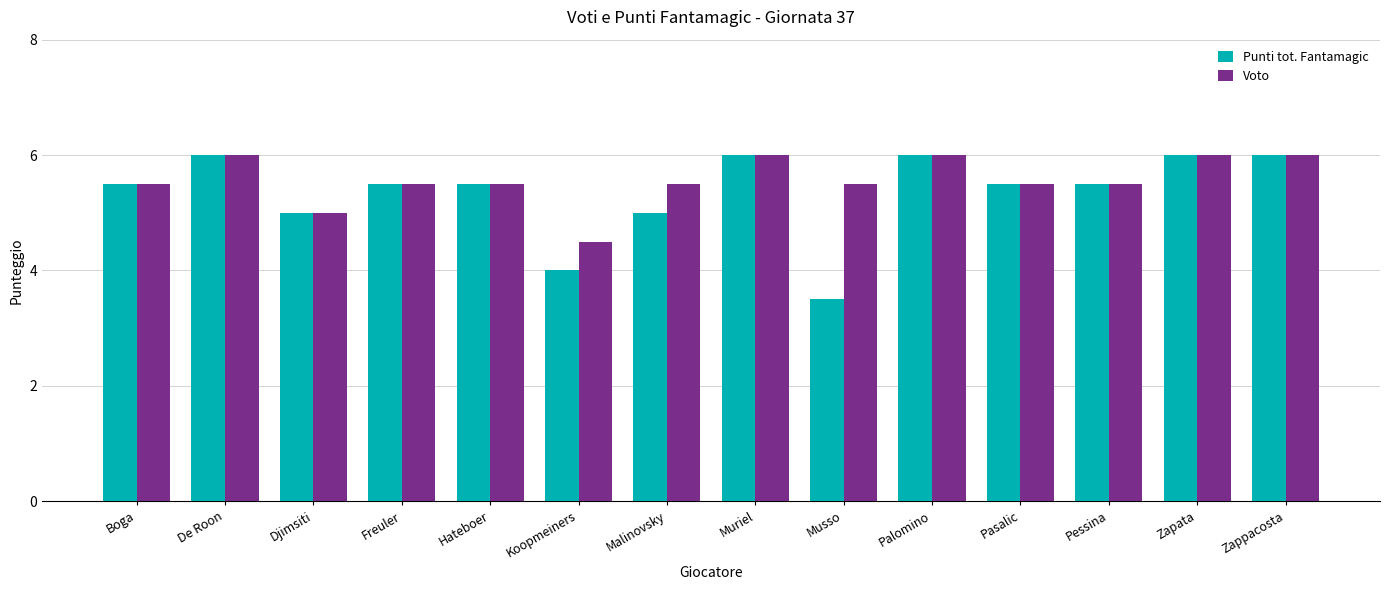

At which label does Voto reach its minimum?

Koopmeiners